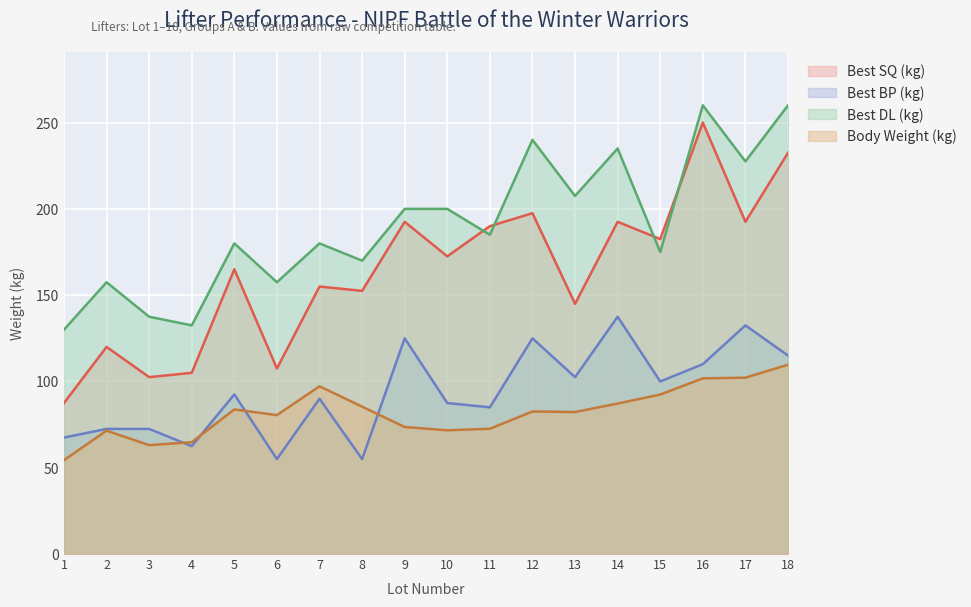

What are all the series names shown in the legend?

Best SQ (kg), Best BP (kg), Best DL (kg), Body Weight (kg)